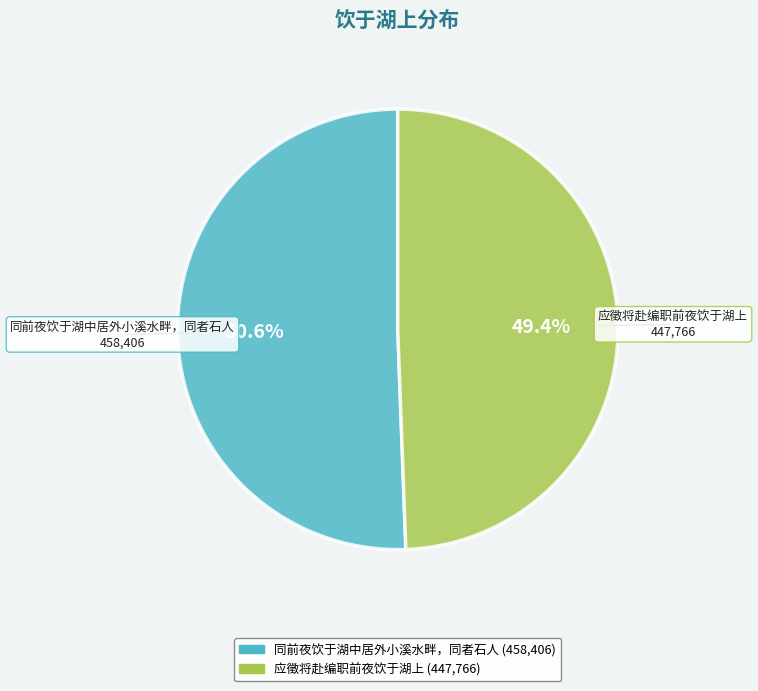

Which category accounts for the majority?

同前夜饮于湖中居外小溪水畔，同者石人